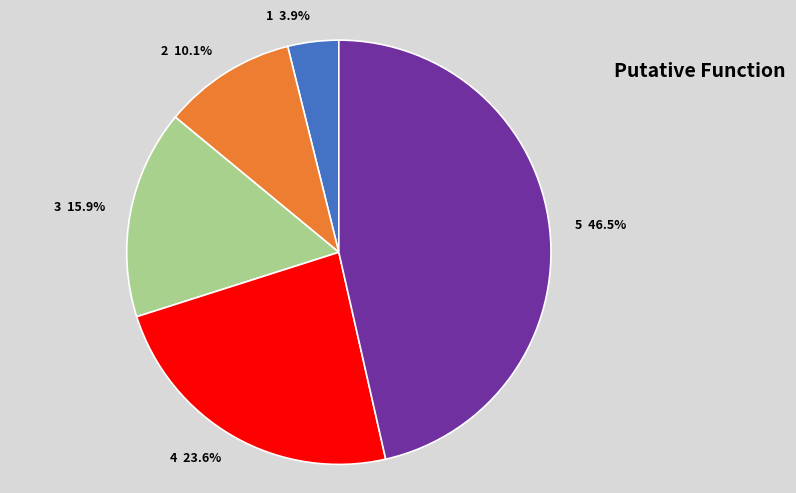

To the nearest percent, what is the difference between the 4 and 3 slice percentages?

8%